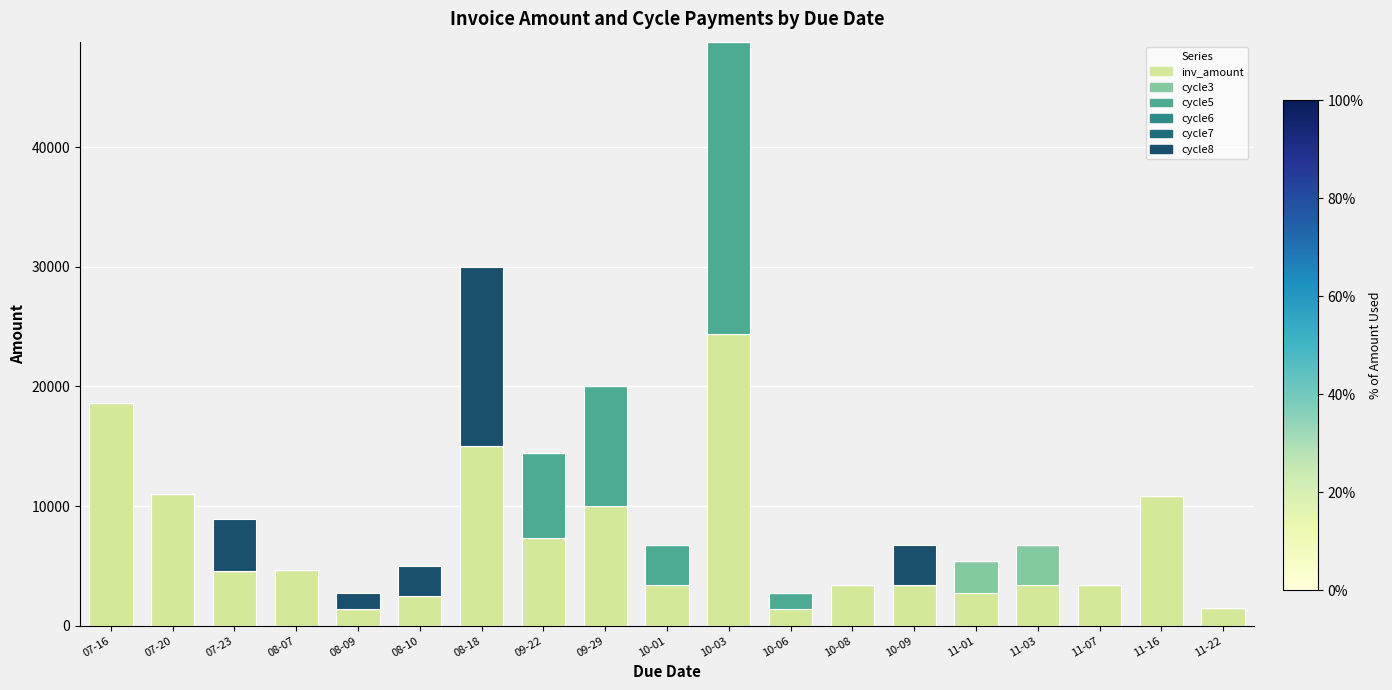

Are the bars horizontal?

No